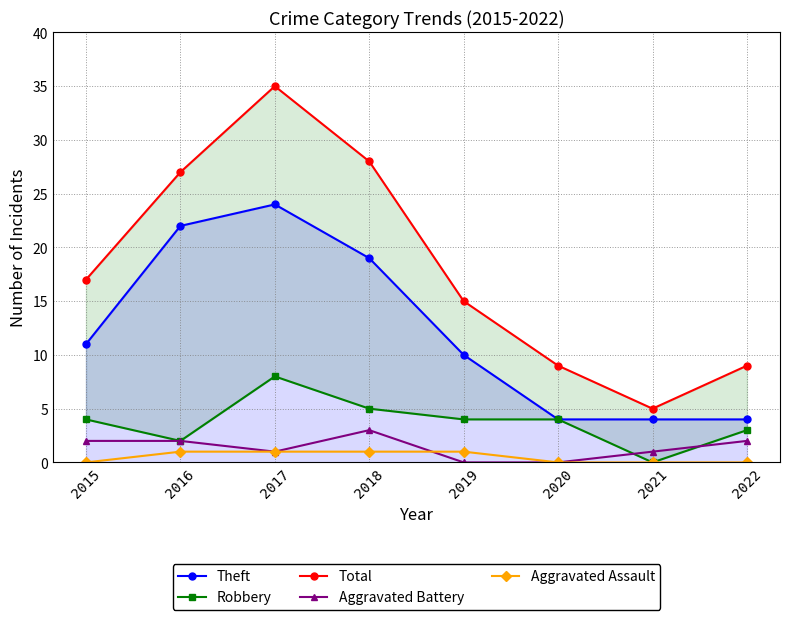

Is it true that Total equals 27 at 2016?

True